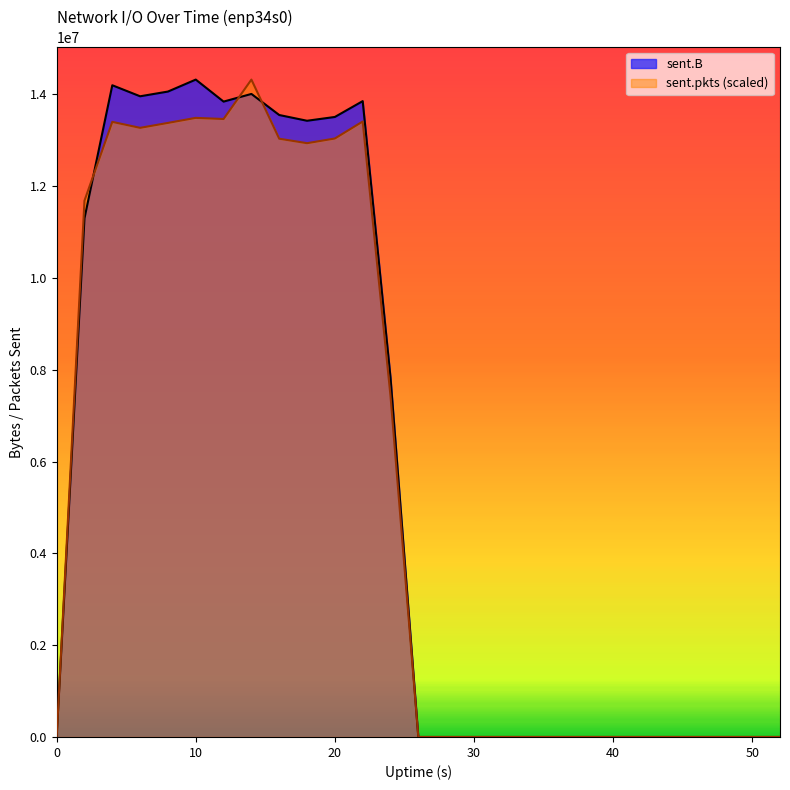

How many lines are shown in the chart?

2